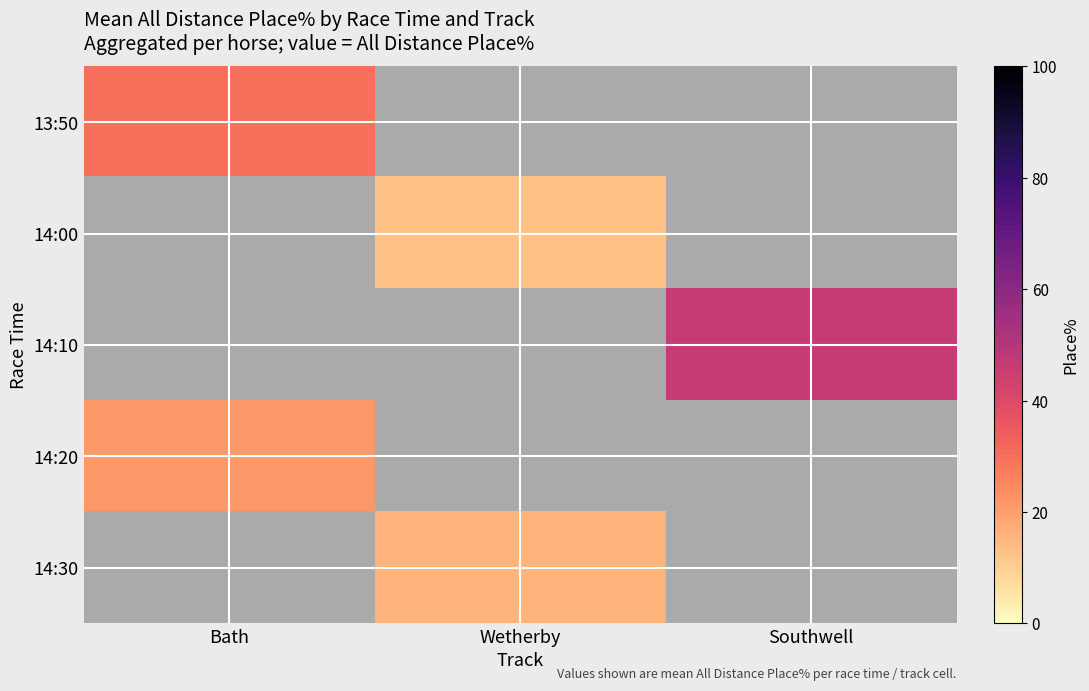

How many data points does each series have?

3